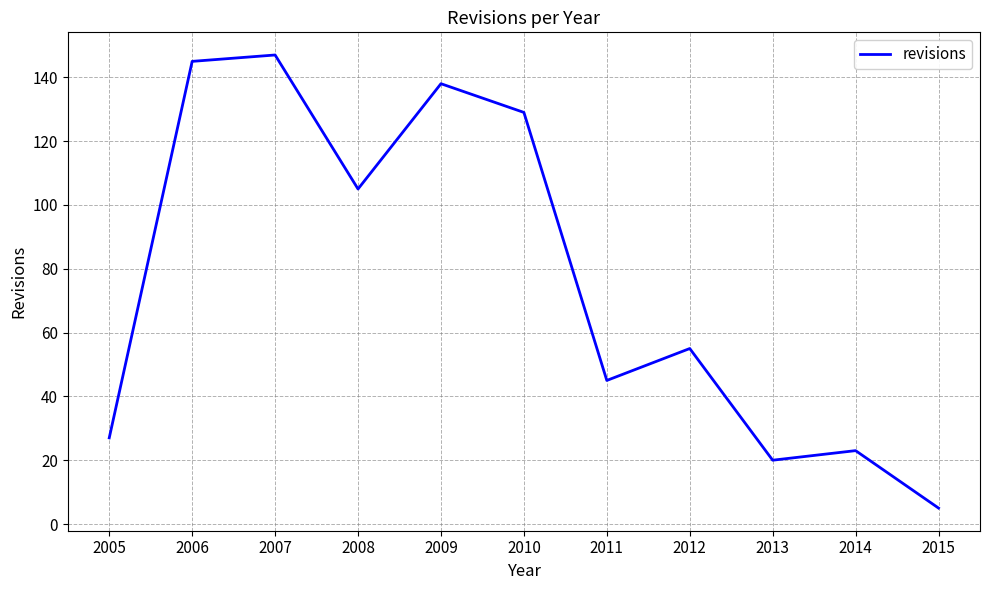

Where does the data first go above 55?

2006